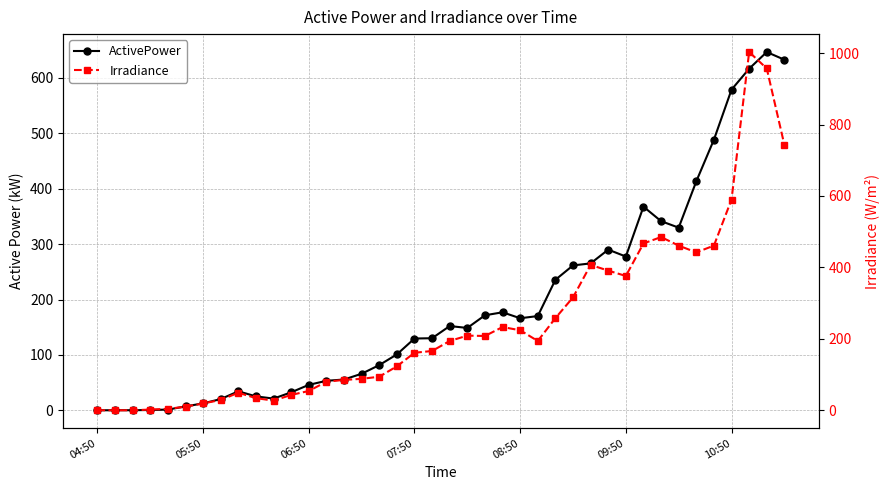

Reading left to right, list all the values displayed in this chart.

ActivePower: 0.1	0.1	0.2	0.6	1.3	7.1	12.5	20.3	34.3	25.1	21.2	32.5	46.0	53.3	55.6	66.0	81.6	100.9	129.6	130.2	152.1	148.7	171.6	177.0	166.2	170.2	235.6	261.6	265.3	290.1	277.6	367.7	341.5	329.8	413.5	488.6	579.0	616.8	646.9	633.0
Irradiance: 0.0	0.0	0.0	2.0	4.0	10.0	19.0	29.0	49.0	34.0	27.0	43.0	54.0	80.0	85.0	88.0	94.0	123.0	161.0	166.0	194.0	209.0	208.0	233.0	224.0	194.0	258.0	316.0	407.0	391.0	376.0	467.0	485.0	461.0	442.0	461.0	590.0	1003.0	957.0	743.0